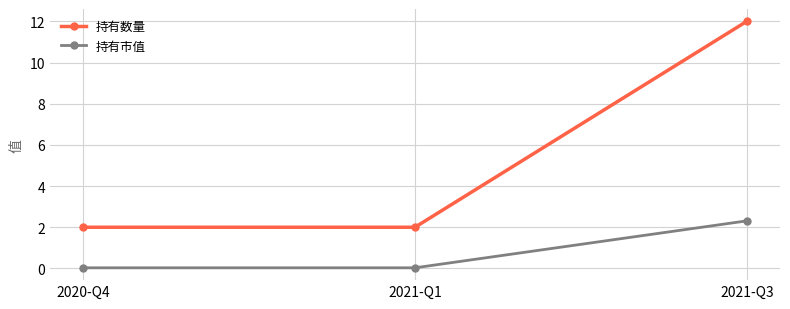

What value does the 持有数量 series have at 2021-Q3?

12.0